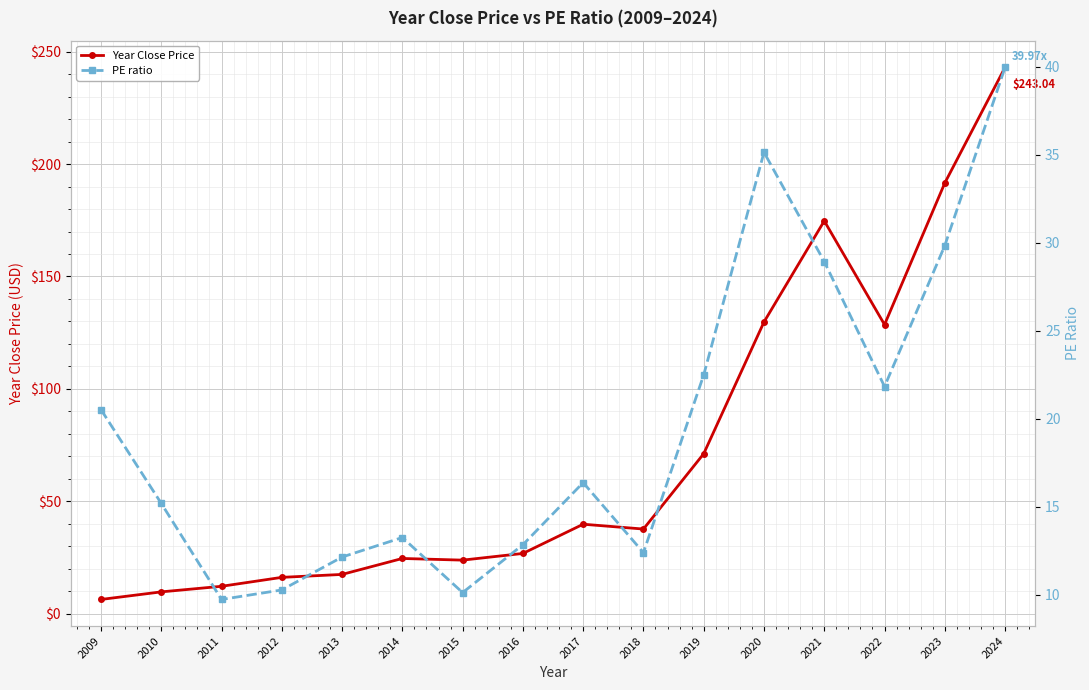

At which category does the chart reach its peak across all series?

2024